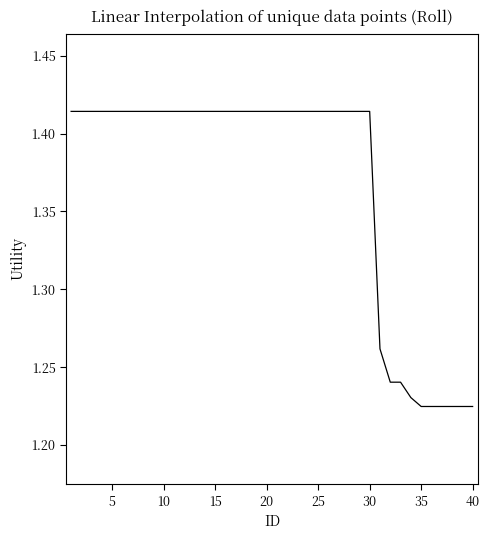

Does the chart display data point markers on the line(s)?

No